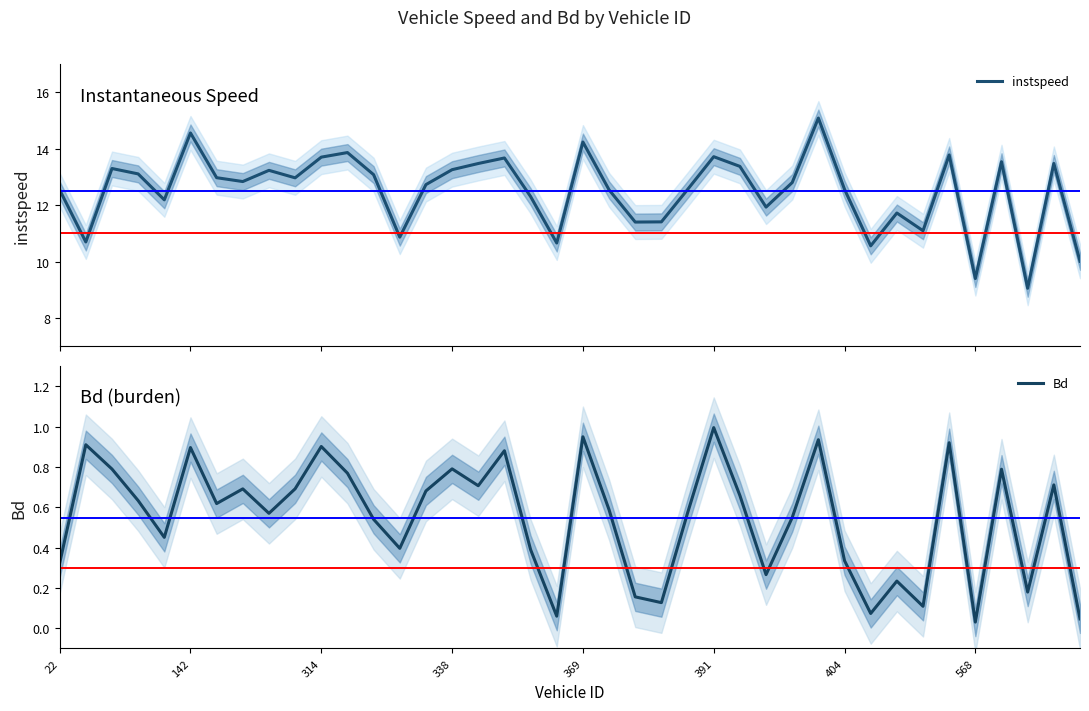

What is the label of the 29th point from the left?

28